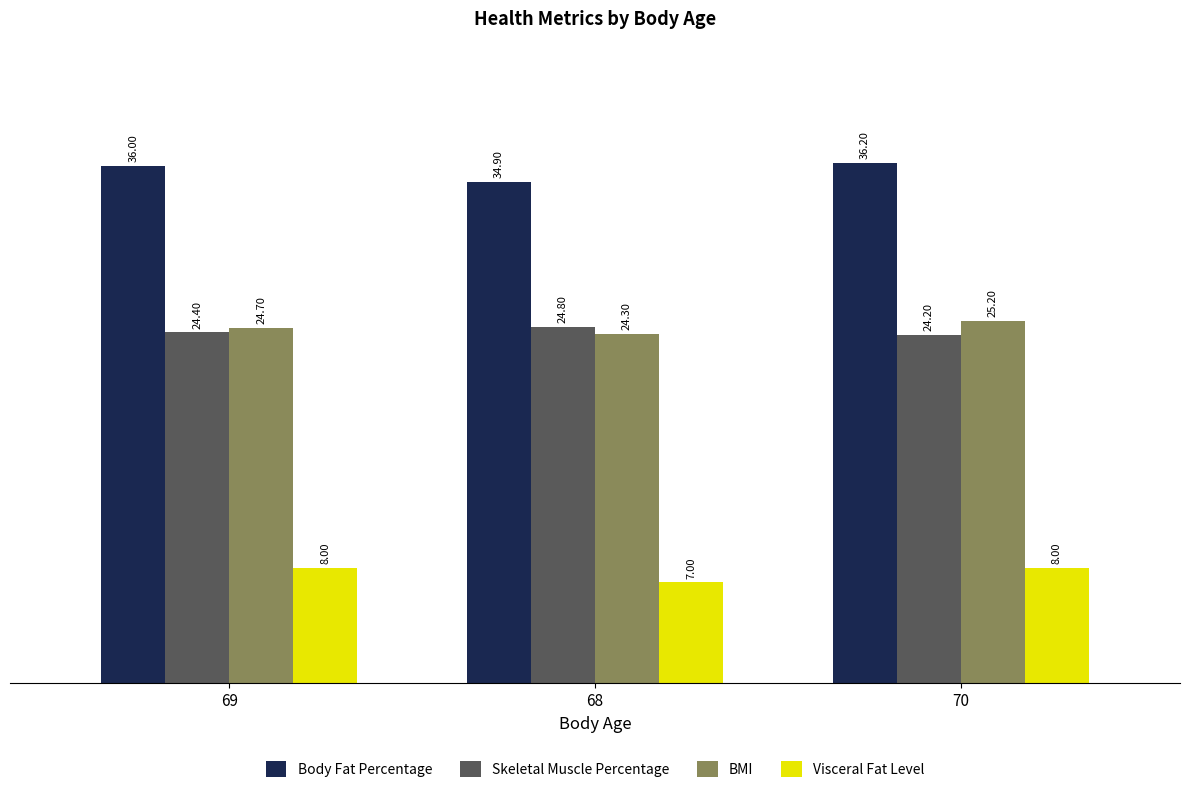

Reading left to right, transcribe all the data shown in this chart.

Body Fat Percentage: 69=36.0	68=34.9	70=36.2
Skeletal Muscle Percentage: 69=24.4	68=24.8	70=24.2
BMI: 69=24.7	68=24.3	70=25.2
Visceral Fat Level: 69=8.0	68=7.0	70=8.0